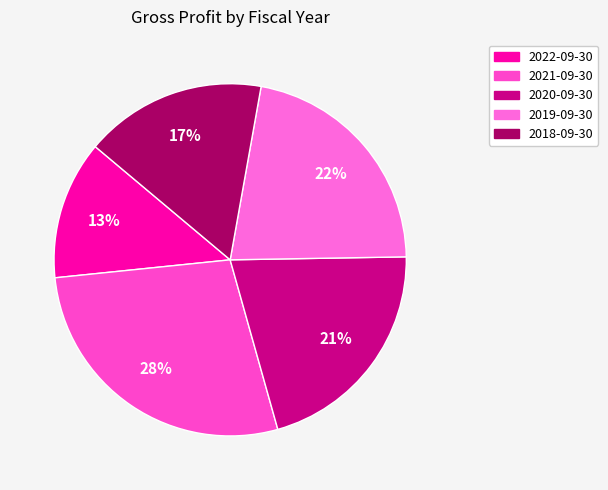

To the nearest percent, what is the combined percentage of 2022-09-30 and 2019-09-30?

35%